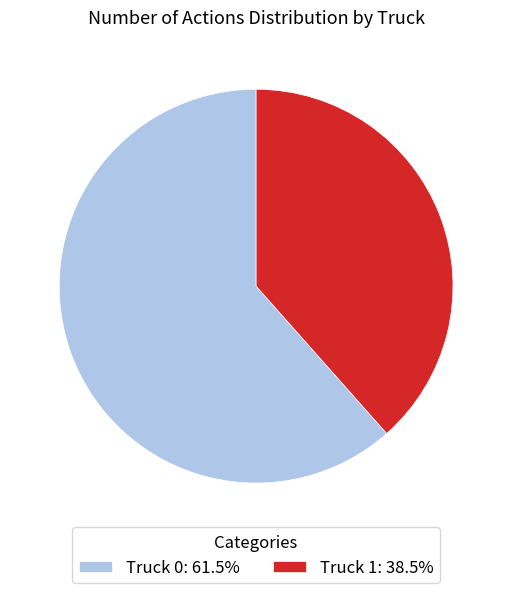

The Truck 0 slice represents 56% of the pie. True or false?

False